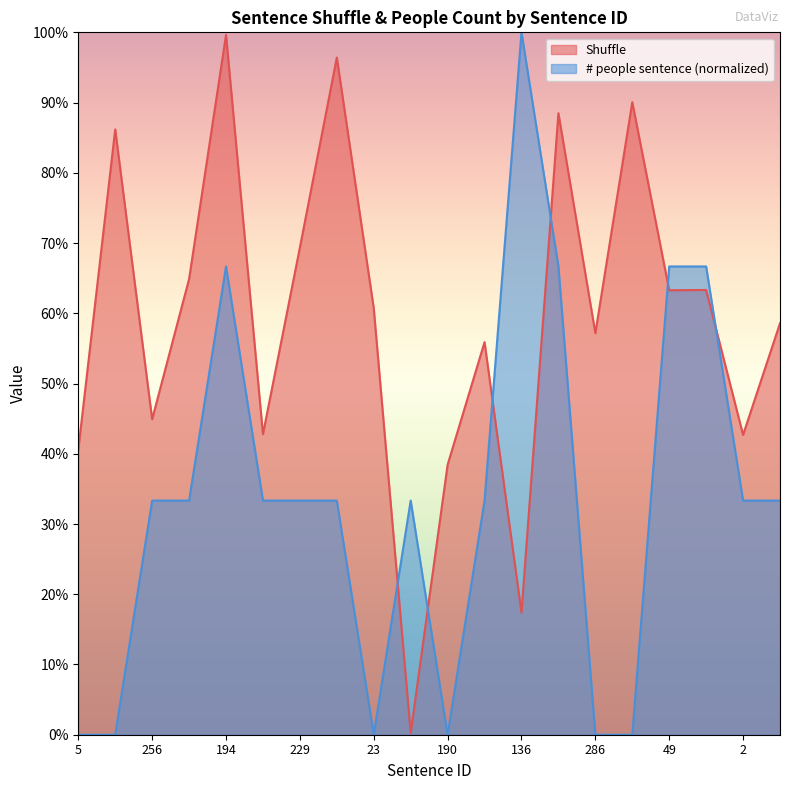

True or false: # people sentence and Shuffle cross at least once.

True